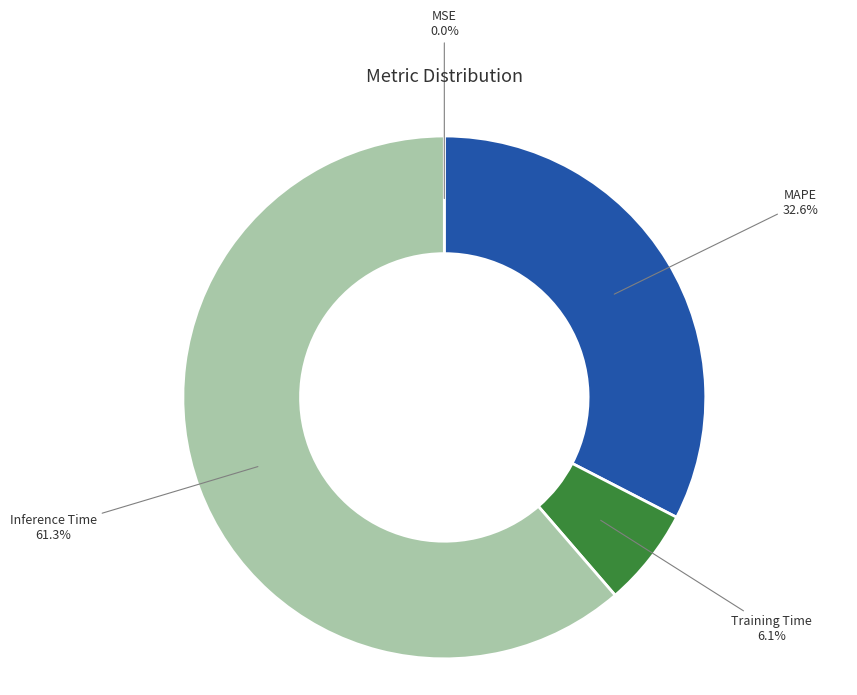

Is MAPE the majority of the pie?

No